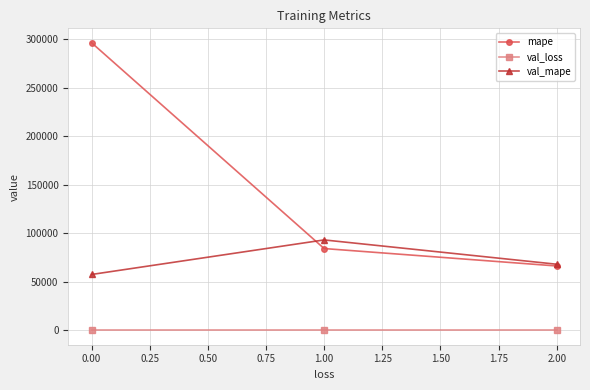

Is the value of val_loss at 0.00 greater than the value of mape at 1.00?

No